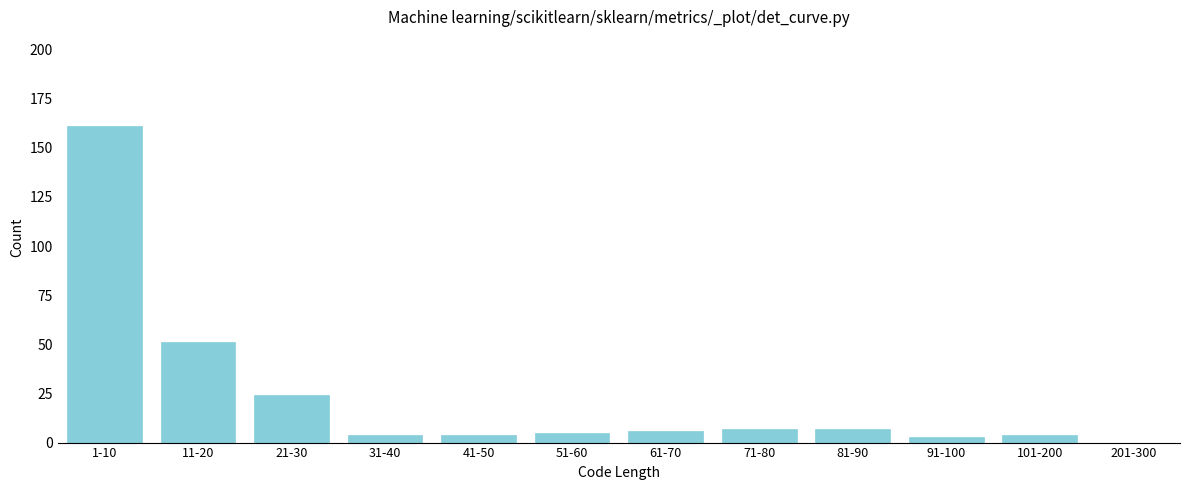

Reading left to right, extract all data points from this chart.

1-10=161	11-20=51	21-30=24	31-40=4	41-50=4	51-60=5	61-70=6	71-80=7	81-90=7	91-100=3	101-200=4	201-300=0